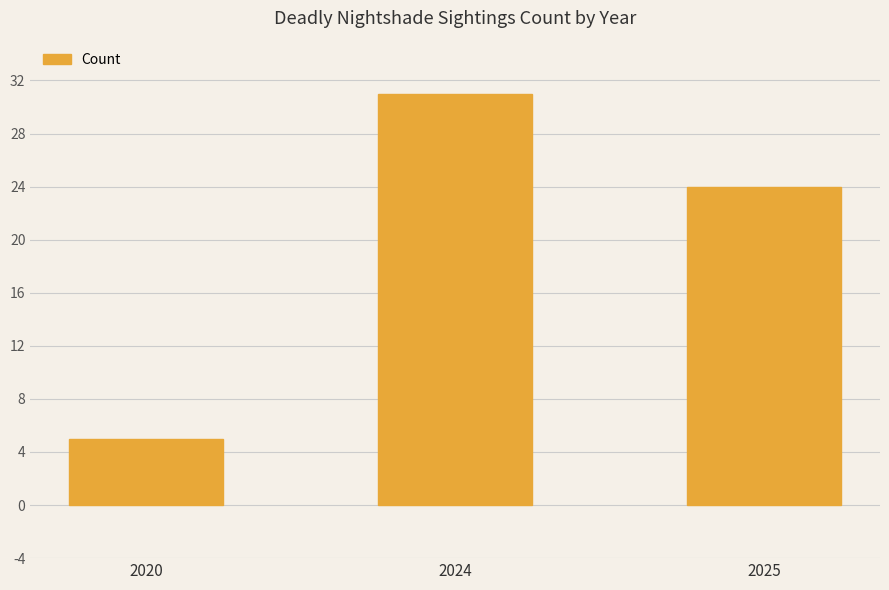

Reading left to right, transcribe all the data shown in this chart.

5	31	24